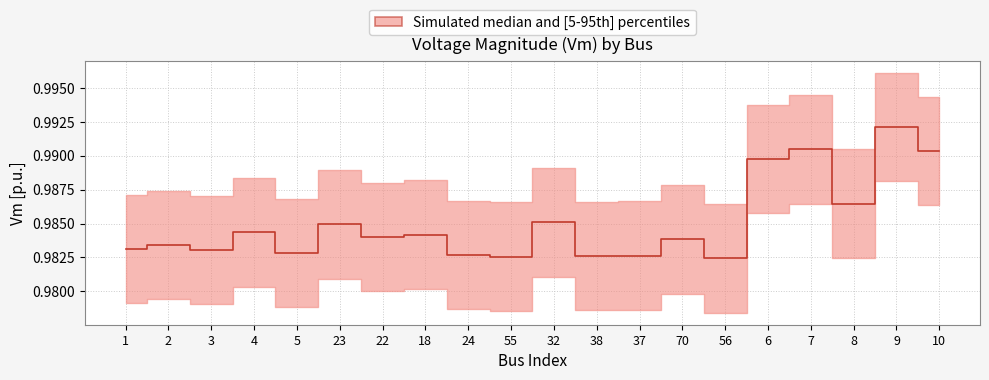

The value of Vm_mid at 55 is 1.0. True or false?

True